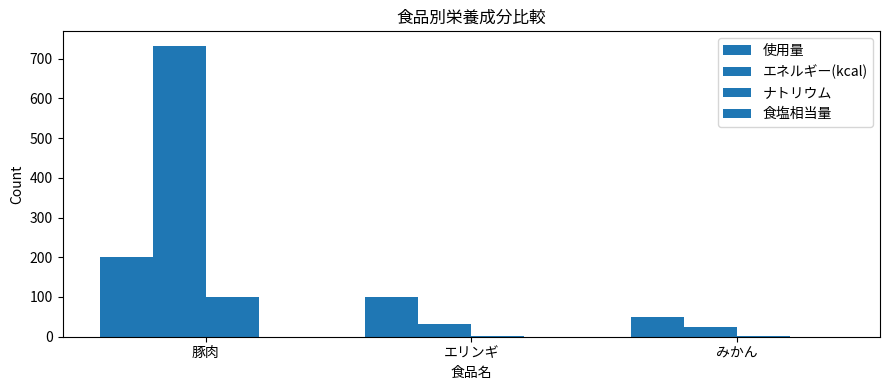

Reading left to right, extract all data points from this chart.

使用量: 200.0	100.0	50.0
エネルギー(kcal): 732.0	31.0	25.0
ナトリウム: 100.0	2.0	1.0
食塩相当量: 0.2	0.0	0.0